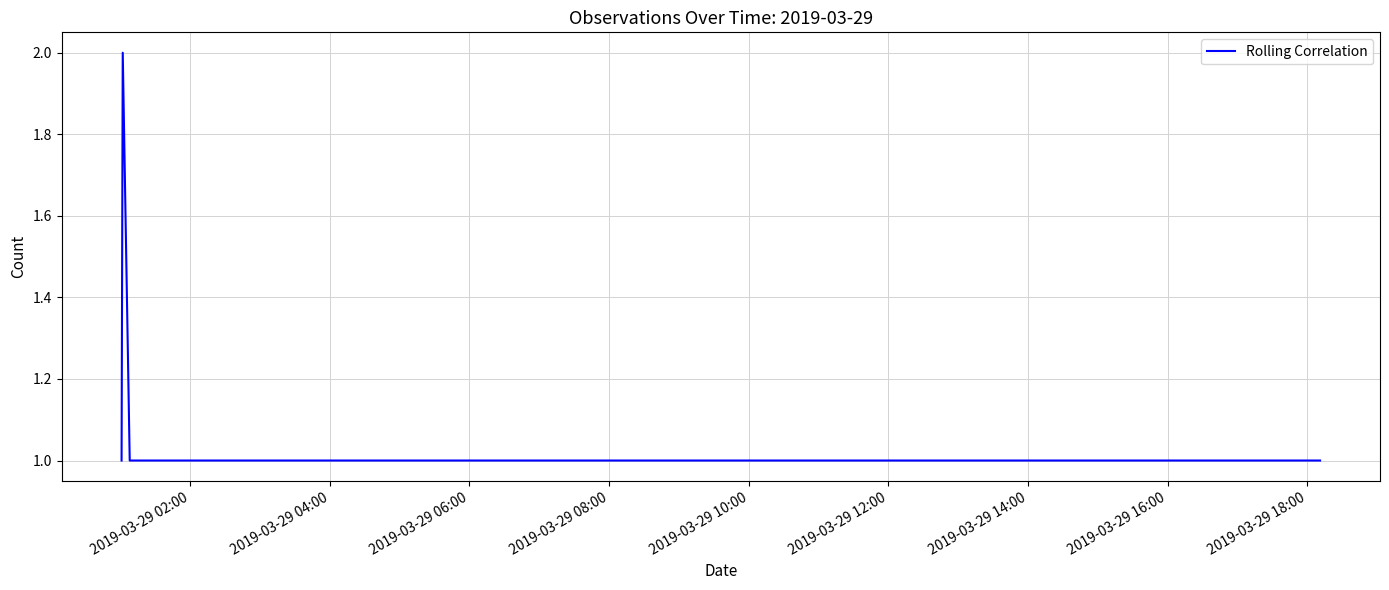

How many categories are shown in the chart?

8